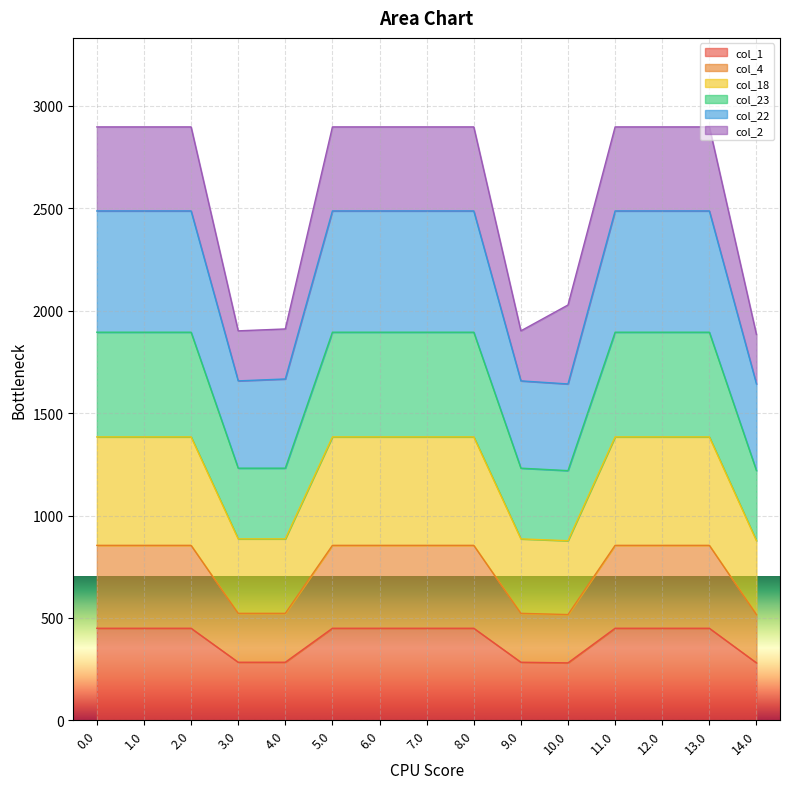

What is the total value across all series at 2.0?

2897.9